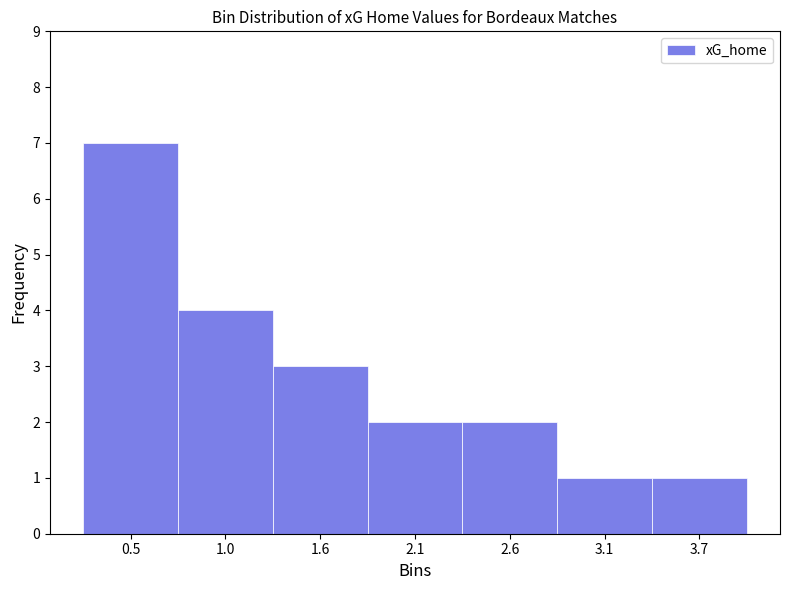

Reading left to right, list all the values displayed in this chart.

0.5=7	1.0=4	1.6=3	2.1=2	2.6=2	3.1=1	3.7=1